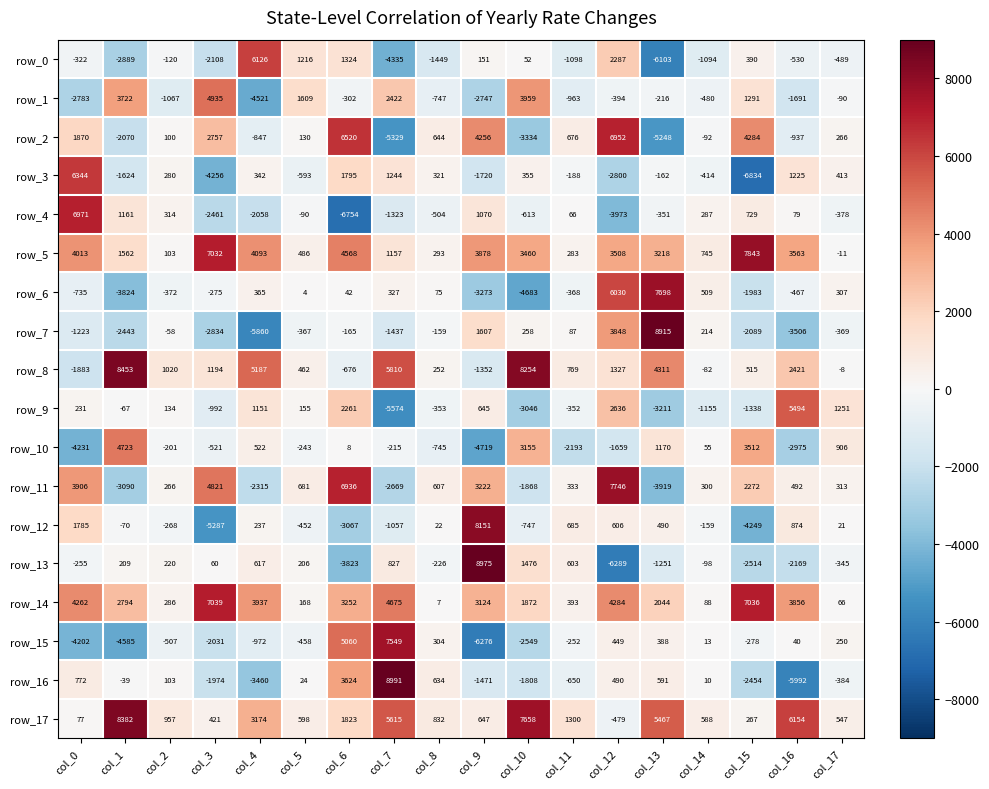

At which label is row_6 closest to 1507?

col_14